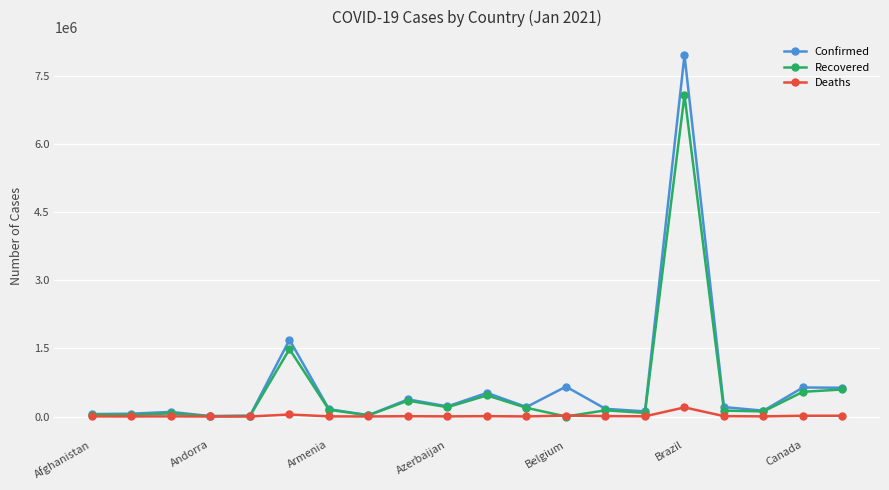

What is the maximum value for Confirmed?

7961673